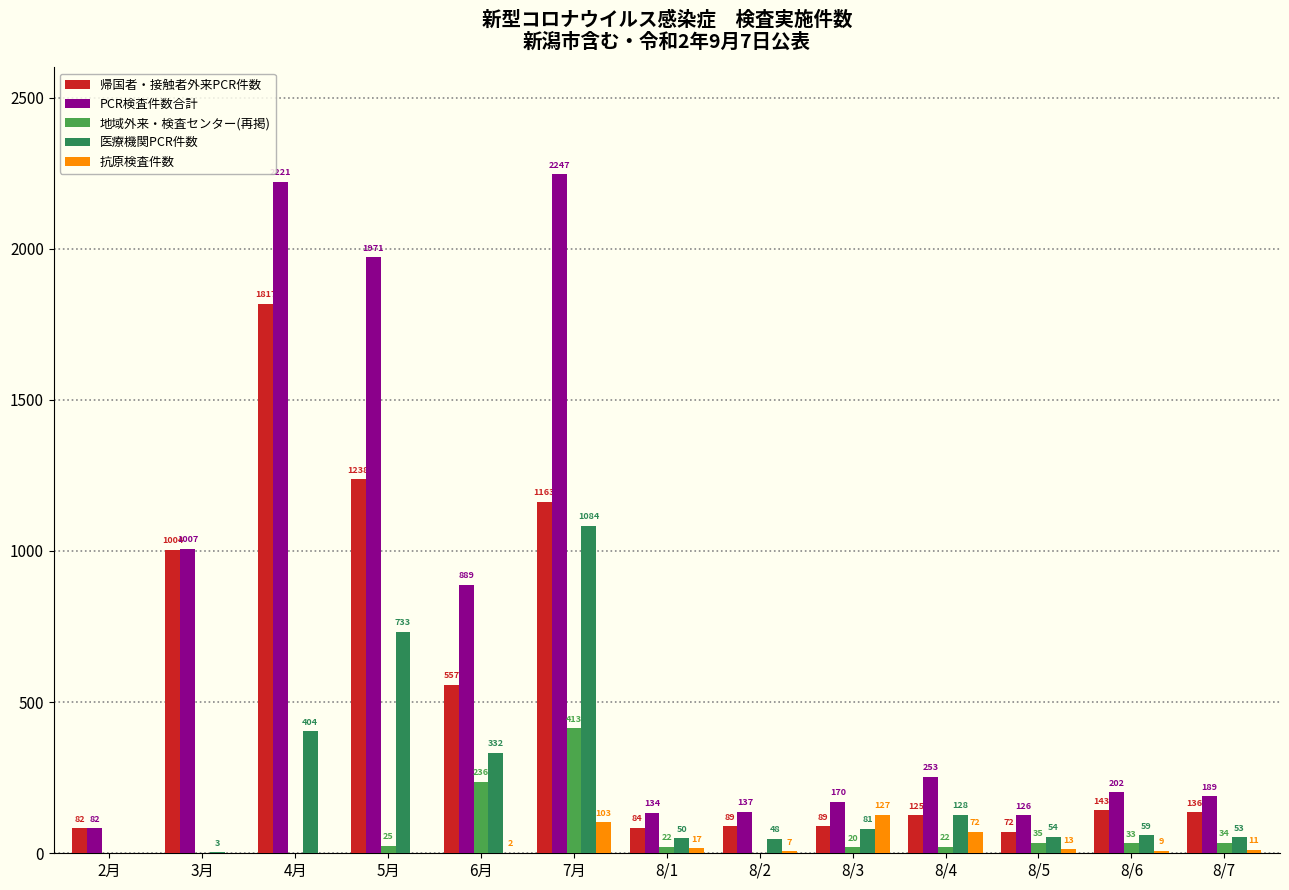

How many groups of bars are there?

13